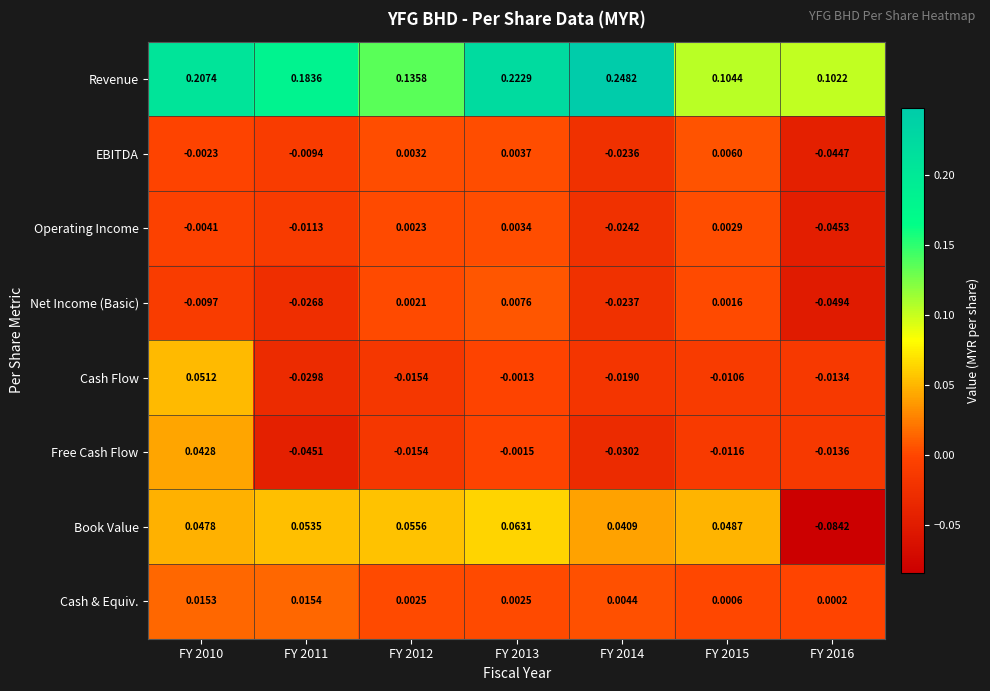

Which series changed the most between FY 2011 and FY 2015?

Revenue